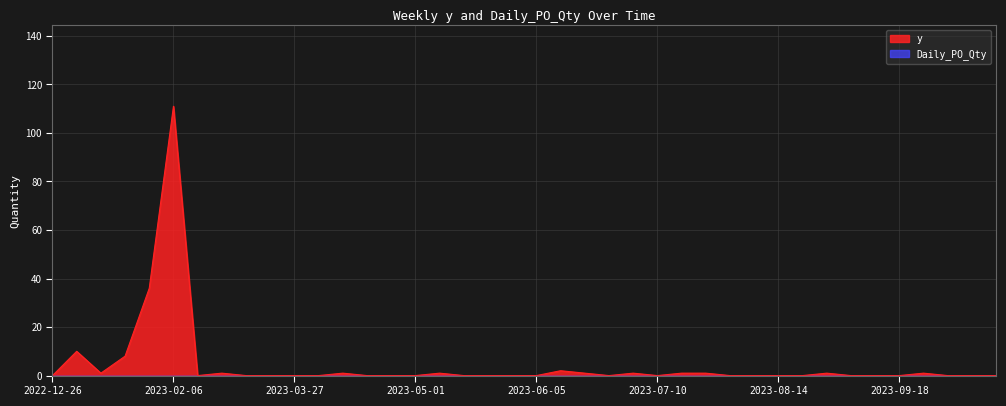

Rank the categories by value from highest to lowest.

2023-02-06, 2023-01-30, 2023-01-09, 2023-01-23, 2023-06-12, 2023-01-16, 2023-03-06, 2023-04-10, 2023-05-08, 2023-06-19, 2023-07-03, 2023-07-17, 2023-07-24, 2023-08-28, 2023-09-25, 2022-12-26, 2023-02-27, 2023-03-13, 2023-03-20, 2023-03-27, 2023-04-03, 2023-04-17, 2023-04-24, 2023-05-01, 2023-05-15, 2023-05-22, 2023-05-29, 2023-06-05, 2023-06-26, 2023-07-10, 2023-07-31, 2023-08-07, 2023-08-14, 2023-08-21, 2023-09-04, 2023-09-11, 2023-09-18, 2023-10-02, 2023-10-09, 2023-10-16